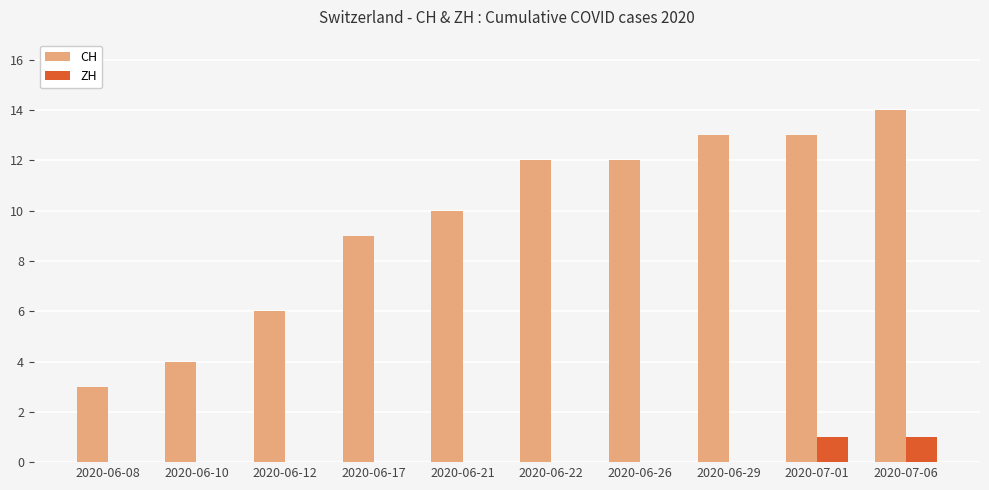

Count the ZH values in the range 0 to 1.

10